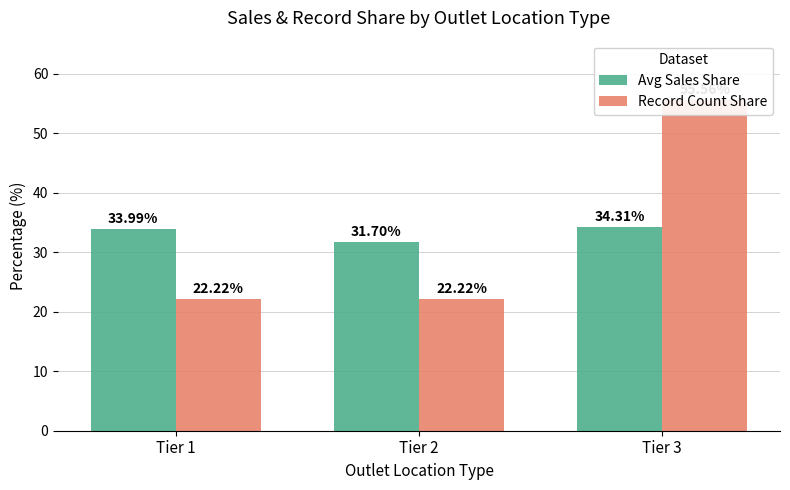

What is the average value of the Avg Sales Share series?

33.3